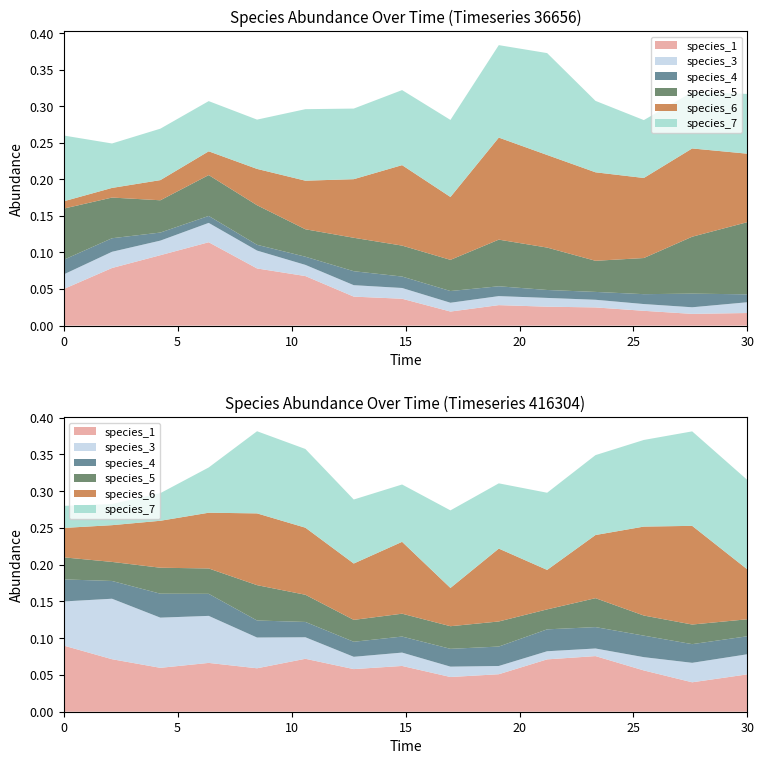

Reading left to right, what are all the values shown in this chart?

species_1: 0=0.1	1=0.1	2=0.1	3=0.1	4=0.1	5=0.1	6=0.0	7=0.0	8=0.0	9=0.0	10=0.0	11=0.0	12=0.0	13=0.0	14=0.0
species_3: 0=0.0	1=0.0	2=0.0	3=0.0	4=0.0	5=0.0	6=0.0	7=0.0	8=0.0	9=0.0	10=0.0	11=0.0	12=0.0	13=0.0	14=0.0
species_4: 0=0.0	1=0.0	2=0.0	3=0.0	4=0.0	5=0.0	6=0.0	7=0.0	8=0.0	9=0.0	10=0.0	11=0.0	12=0.0	13=0.0	14=0.0
species_5: 0=0.1	1=0.1	2=0.0	3=0.1	4=0.1	5=0.0	6=0.0	7=0.0	8=0.0	9=0.1	10=0.1	11=0.0	12=0.0	13=0.1	14=0.1
species_6: 0=0.0	1=0.0	2=0.0	3=0.0	4=0.0	5=0.1	6=0.1	7=0.1	8=0.1	9=0.1	10=0.1	11=0.1	12=0.1	13=0.1	14=0.1
species_7: 0=0.1	1=0.1	2=0.1	3=0.1	4=0.1	5=0.1	6=0.1	7=0.1	8=0.1	9=0.1	10=0.1	11=0.1	12=0.1	13=0.1	14=0.1